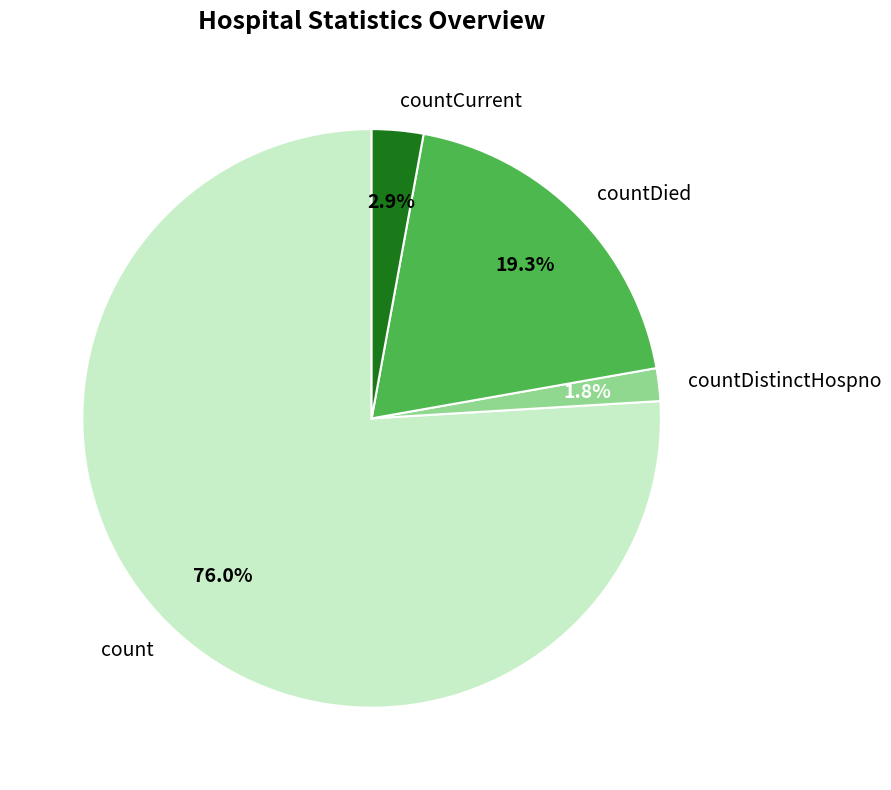

Which slice represents more than half of the pie?

count